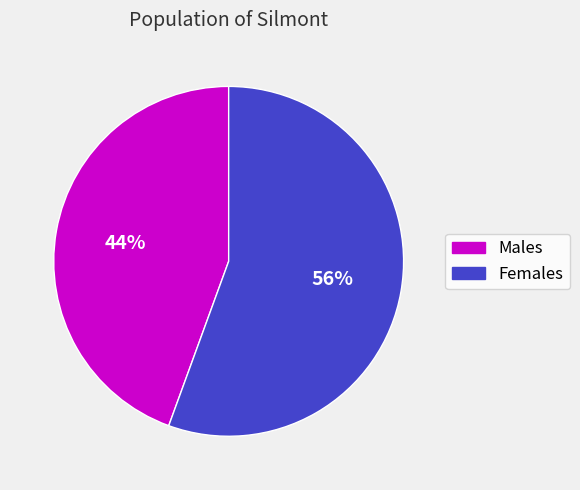

To the nearest percent, what is the average slice percentage?

50%